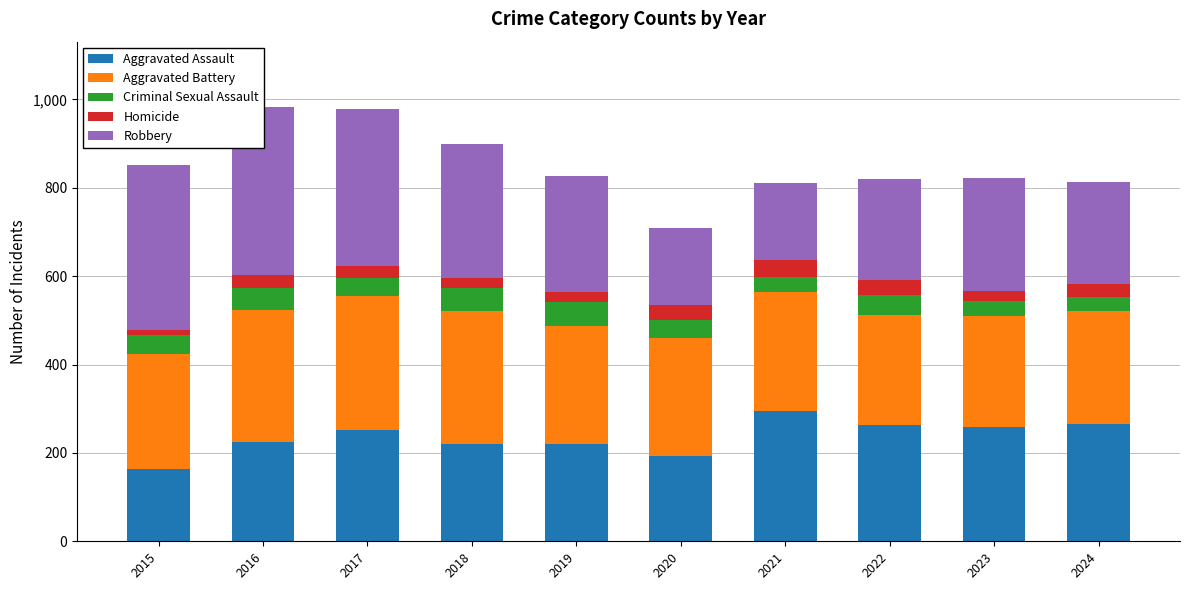

How many bars are there in each group?

5